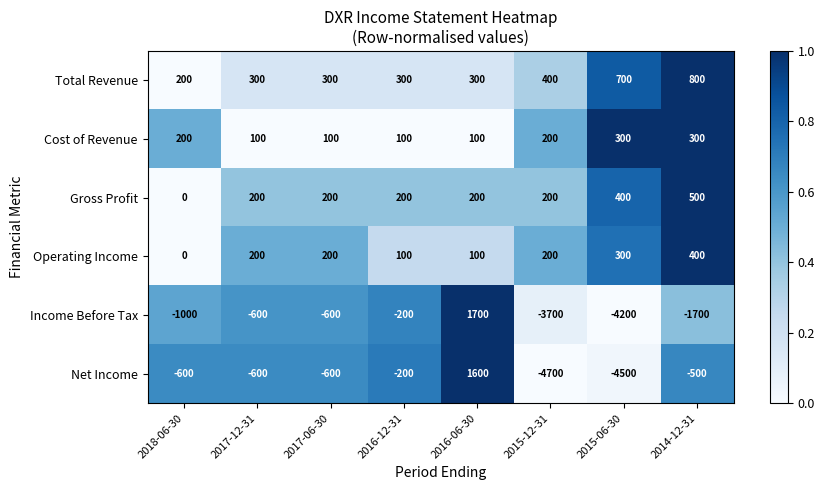

Between 2018-06-30 and 2016-12-31, which series saw the biggest shift?

Income Before Tax